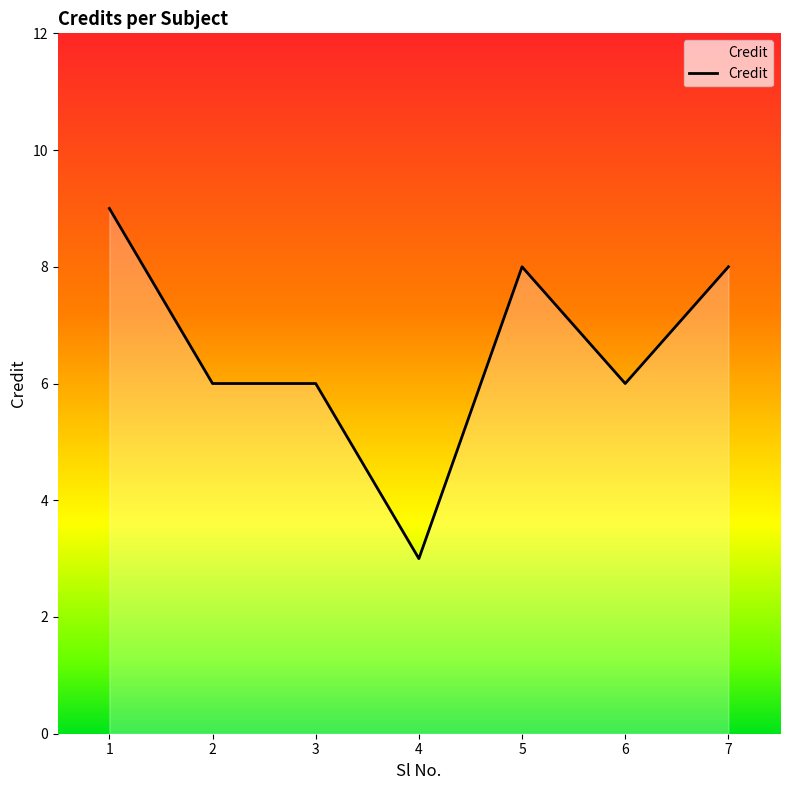

Read the value at 1.

9